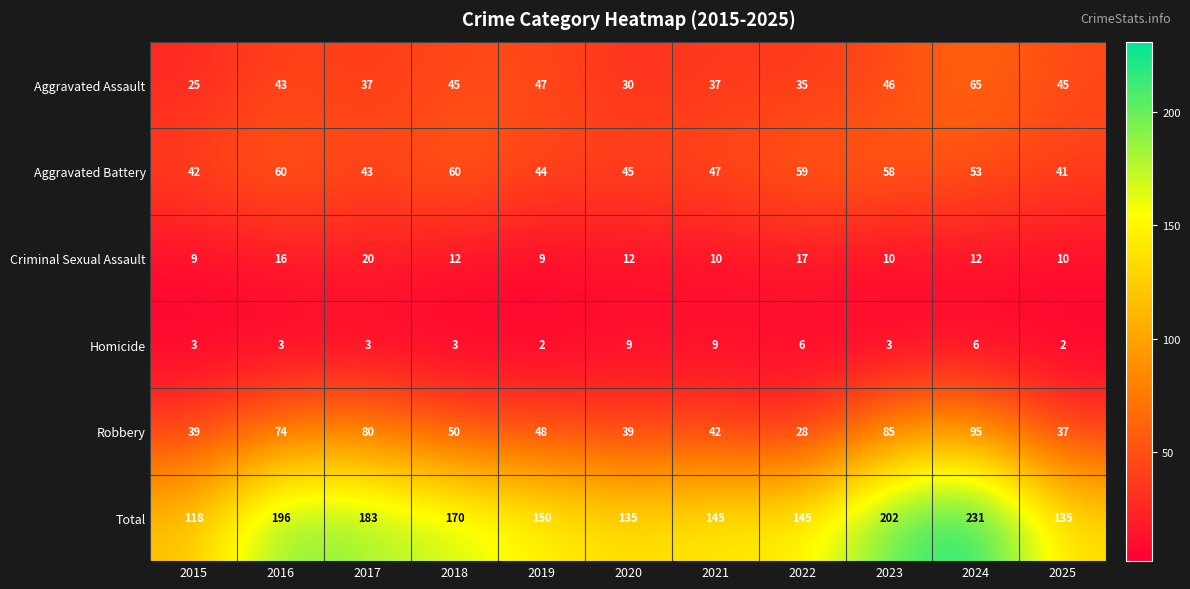

What is the total value across all series at 2017?

366